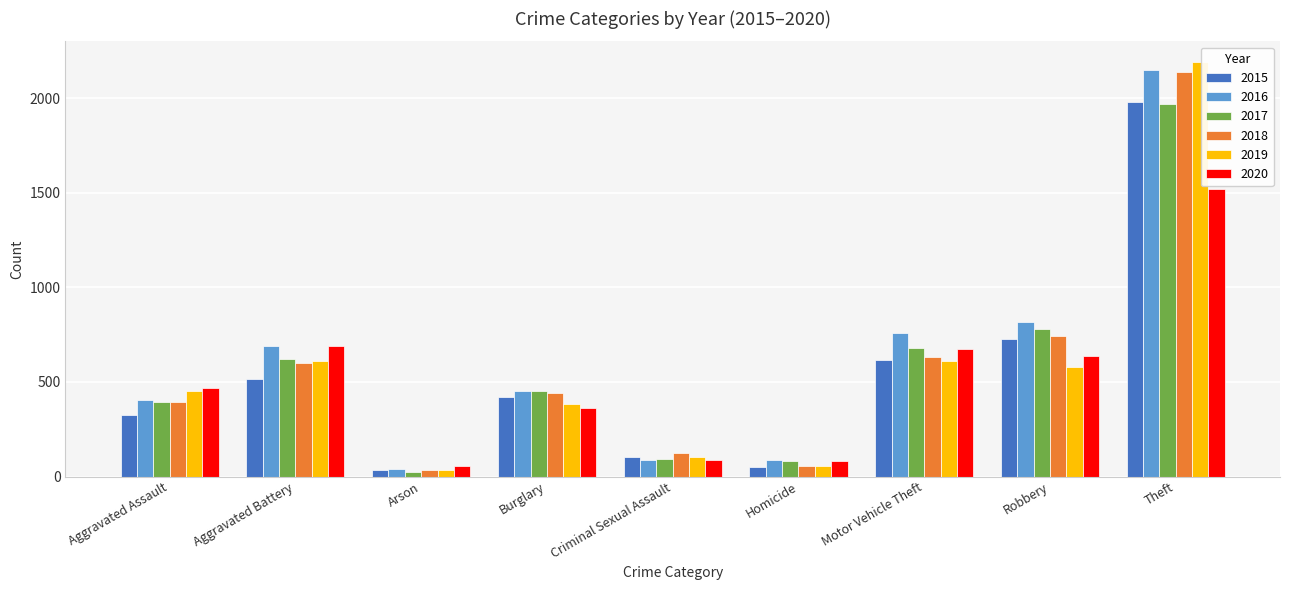

What is the value of the 2015 bar at the 4th from the left?

422